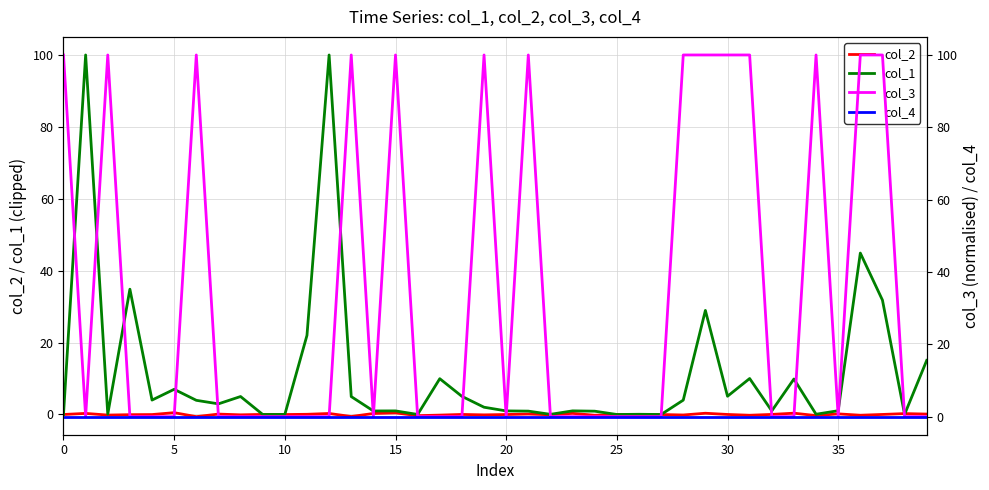

The value of col_1 at 5 is 7.0. True or false?

True